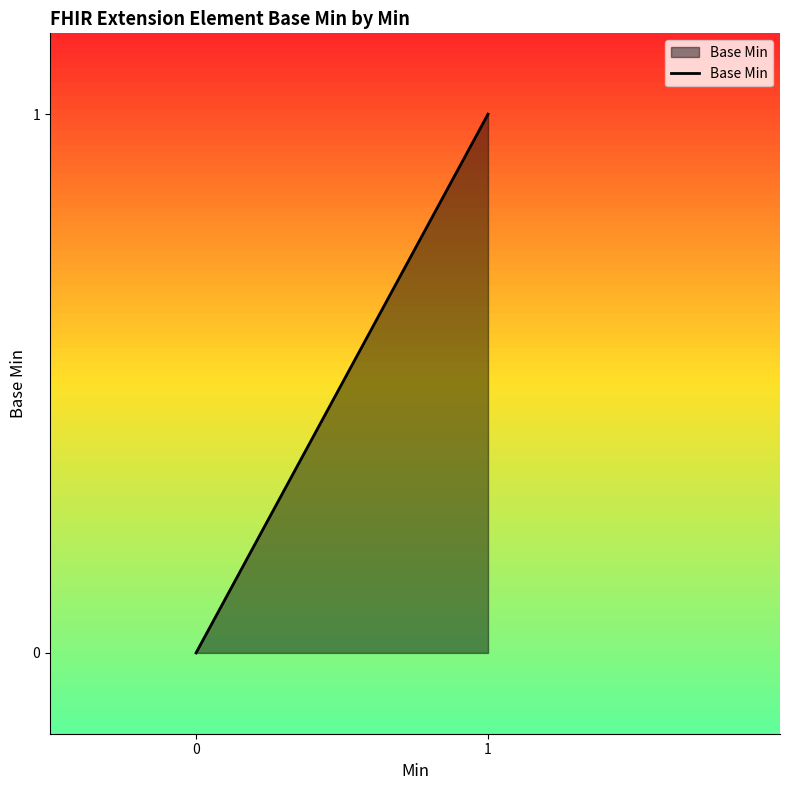

What is the sum of all values?

1